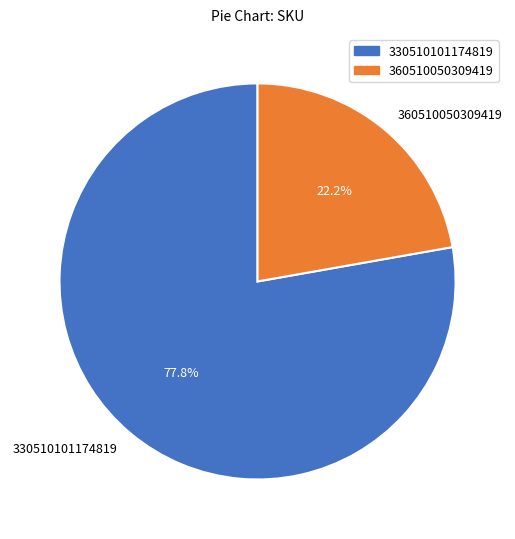

To the nearest percent, what portion does 330510101174819 represent?

78%